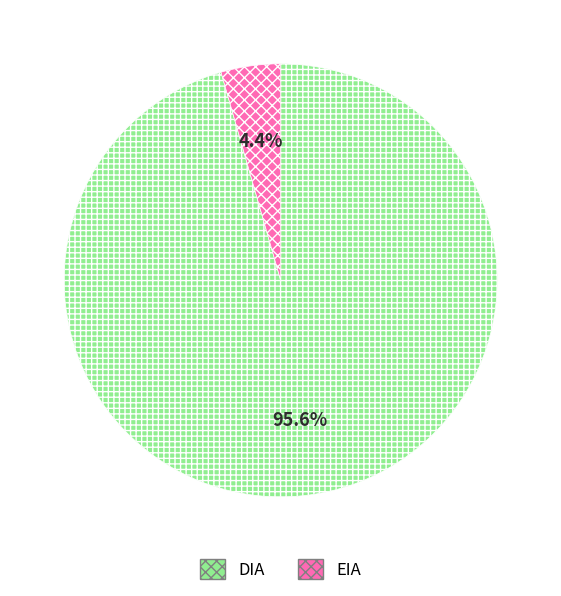

What is the largest slice in the pie chart?

DIA